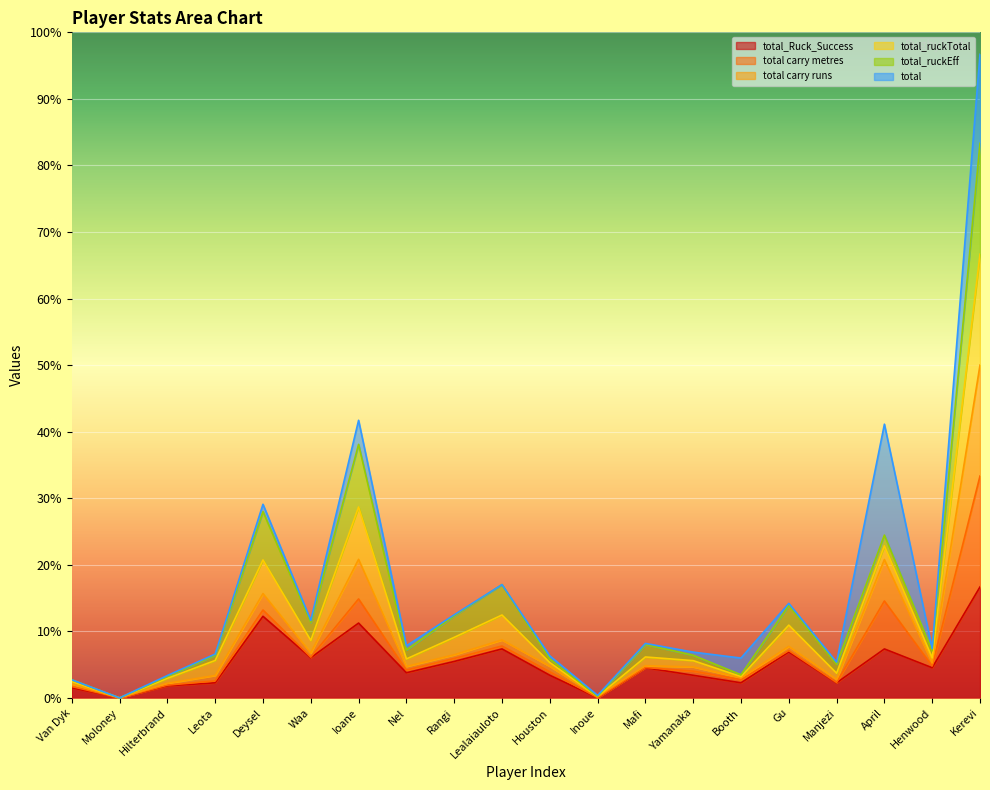

Which has a higher value, Ioane or Gu?

Ioane